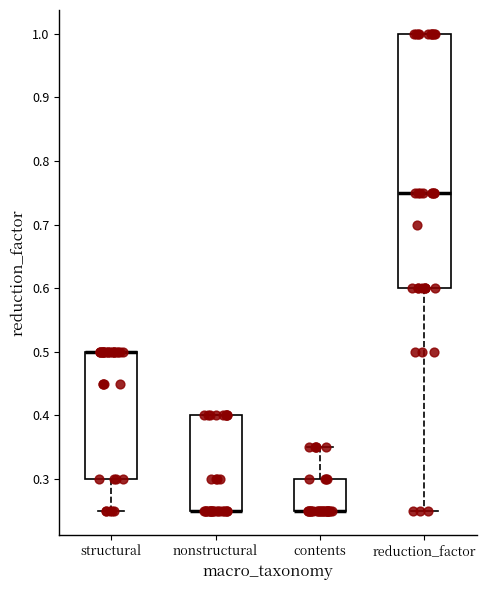

Where is the upper edge of the box for structural on the y-axis? The values are not printed on the chart, so give them approximately, as read against the axis.

0.50